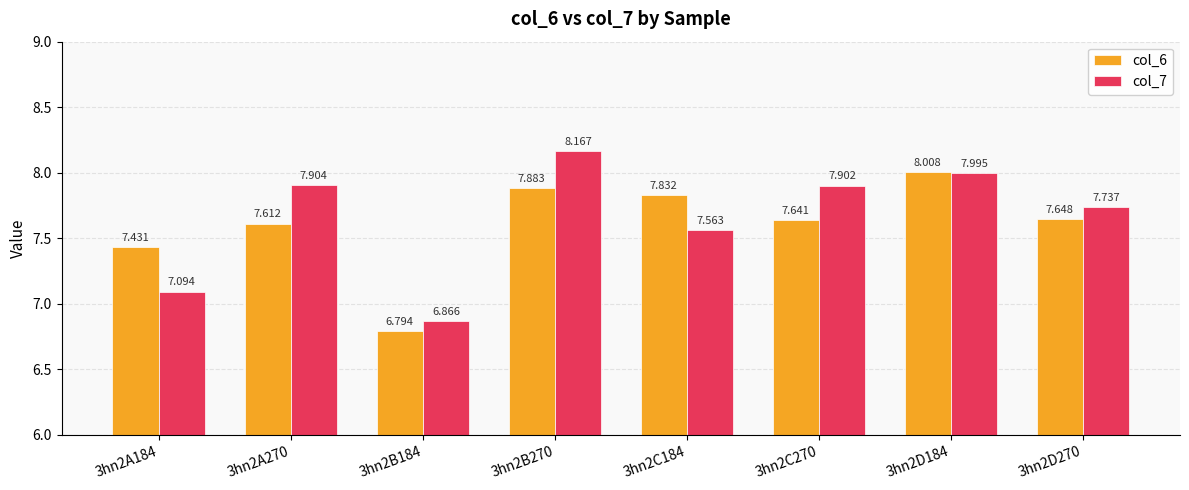

Is the value of col_7 at 3hn2C270 greater than the value of col_6 at 3hn2A184?

Yes